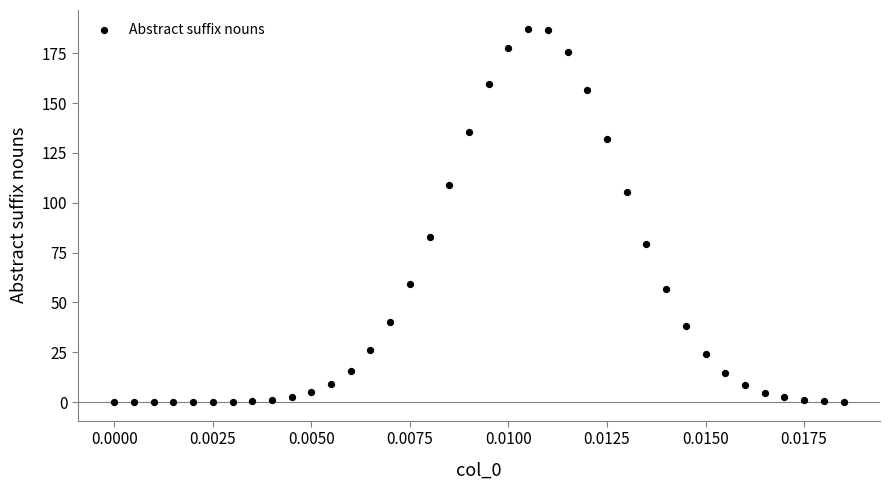

What Y value in the scatter plot is closest to 93?

82.7